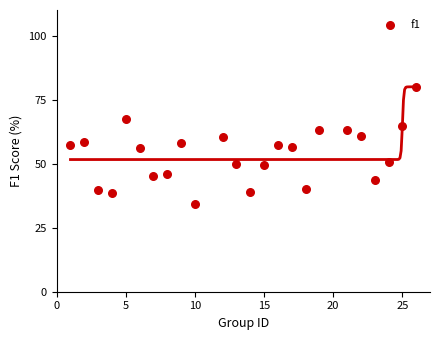

What is the range of X values (max minus min)?

25.0